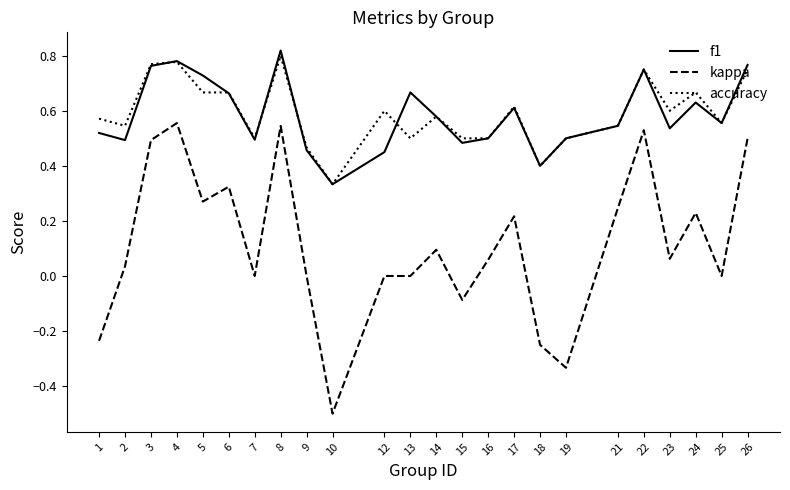

Is the value of kappa at 12 greater than the value of f1 at 9?

No